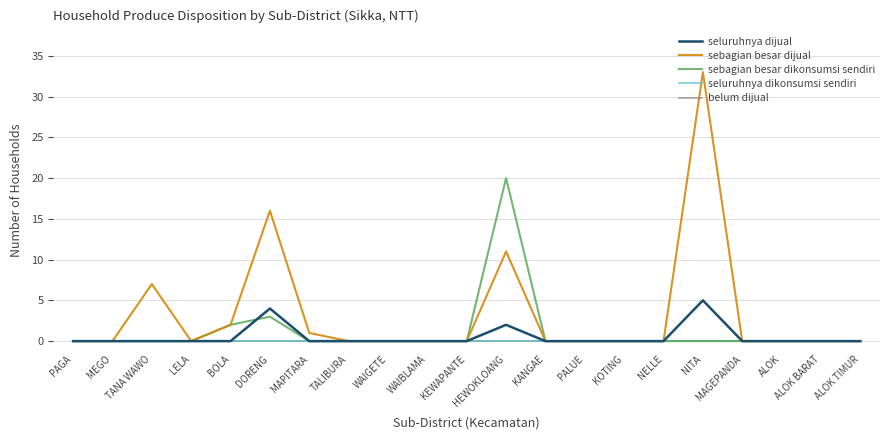

Does the chart display data point markers on the line(s)?

No